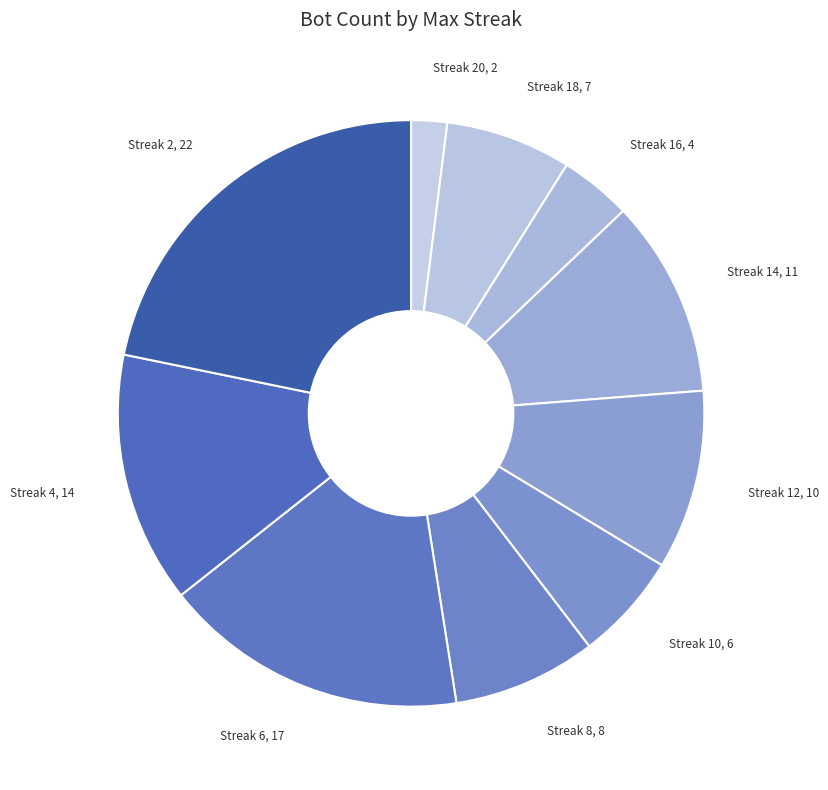

How many segments does this pie chart have?

10